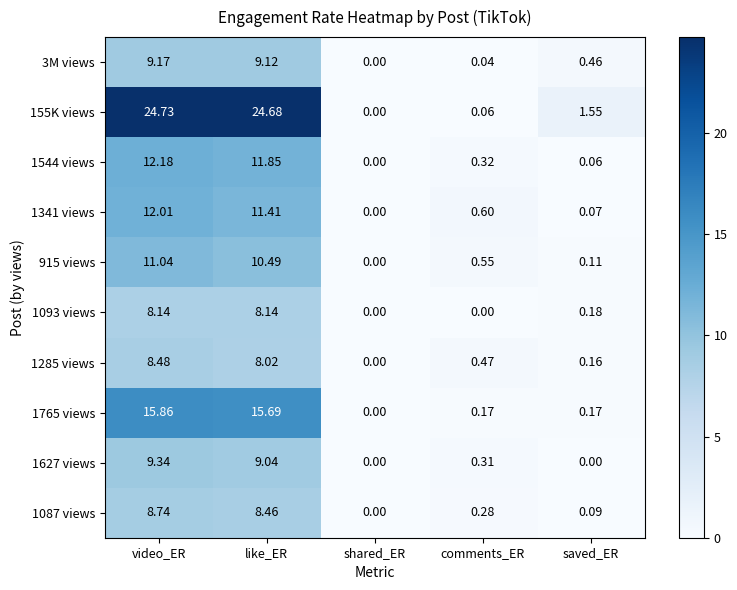

At which category is the sum across all series the highest?

video_ER